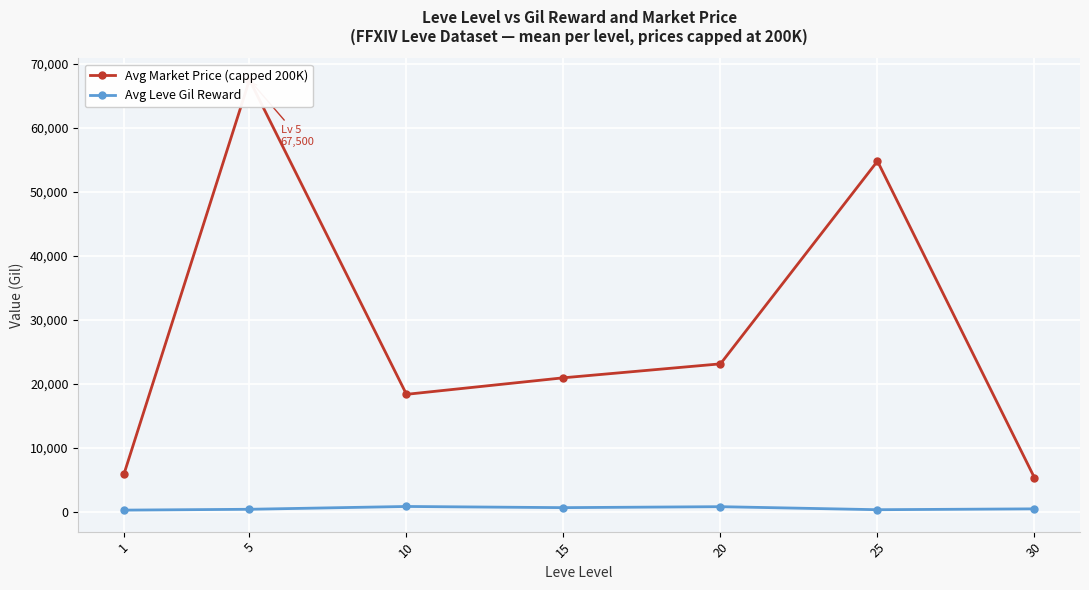

Which has a higher value, 20 or 1?

20